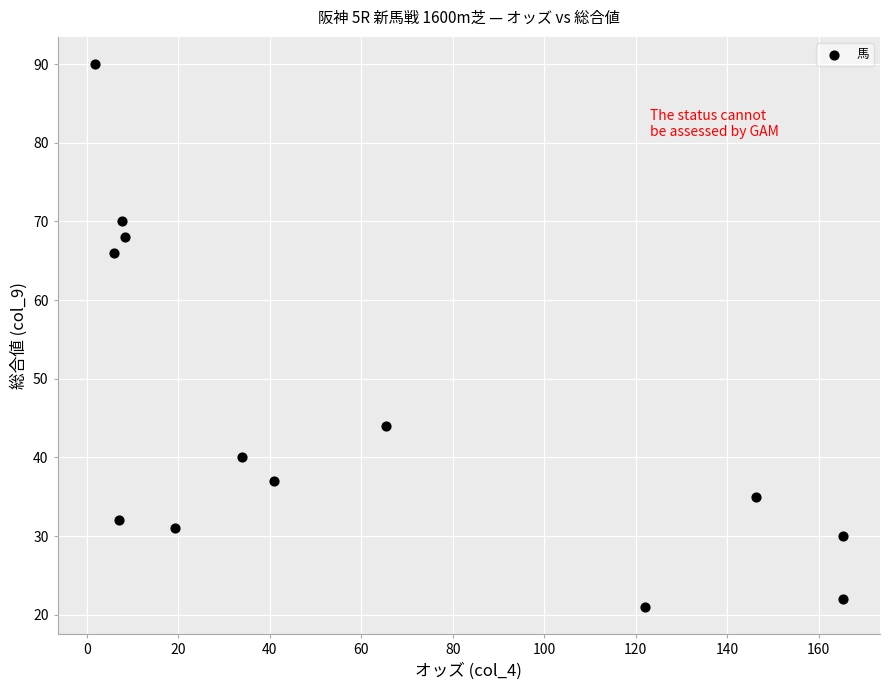

What is the range of Y values (max minus min)?

69